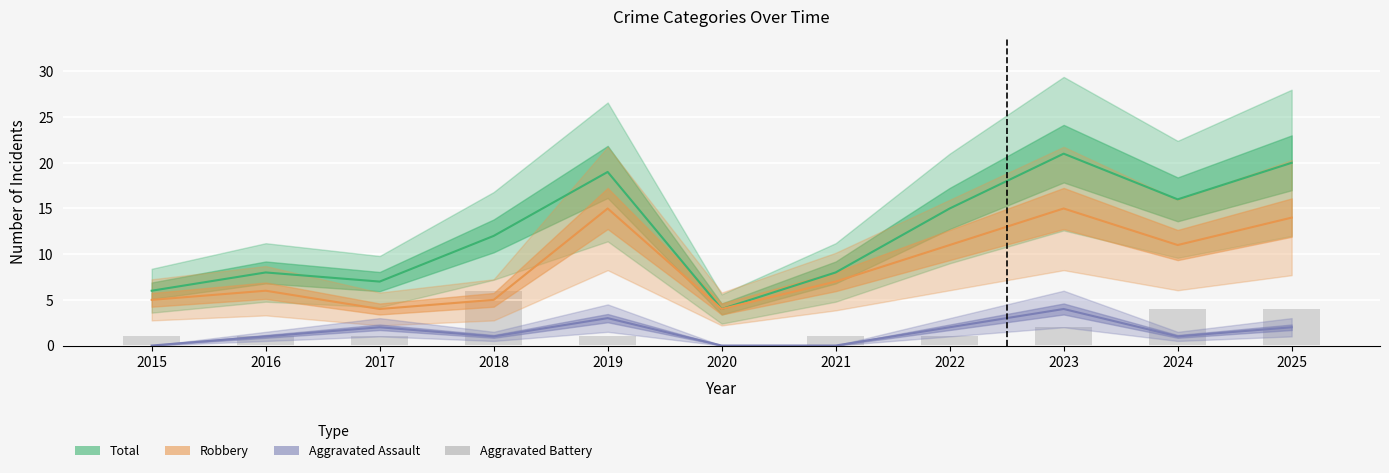

What is the value of the Robbery bar at the 1st from the left?

5